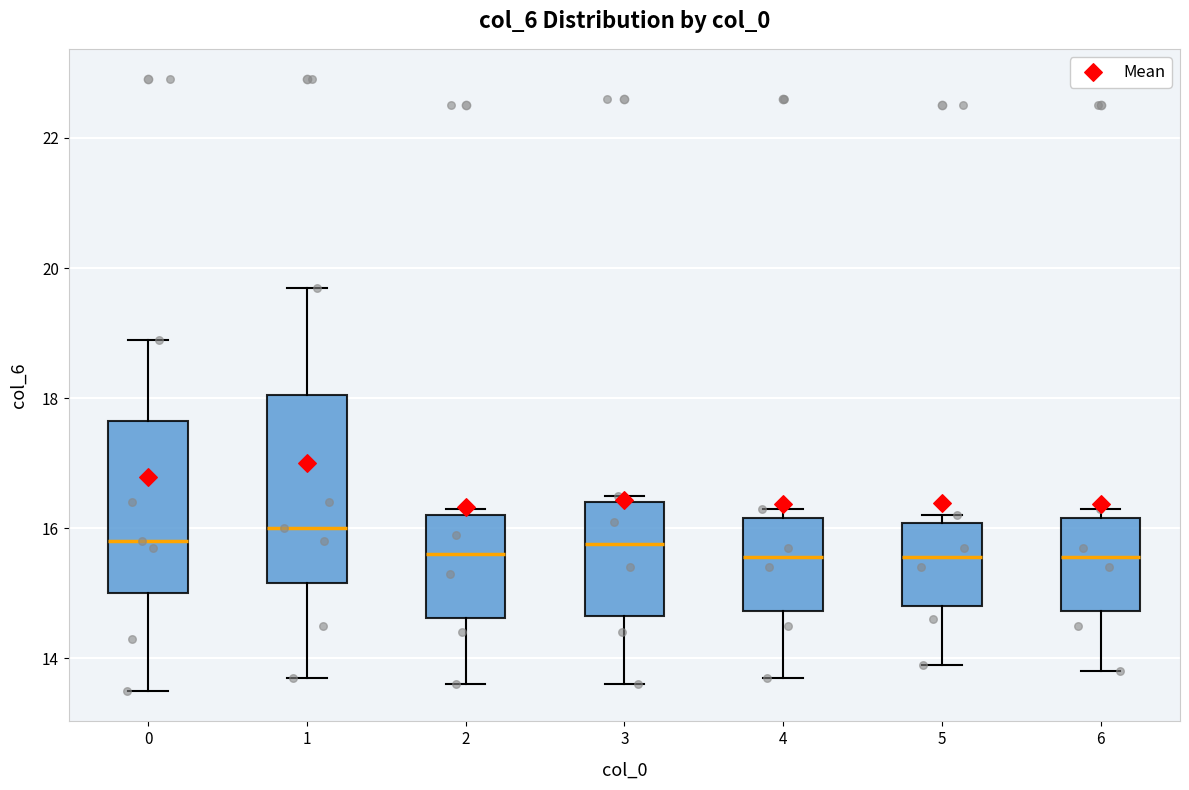

Reading left to right, transcribe this box plot: for each box, give where its median line is, the range the box spans, and where its two whiskers end, as read against the y-axis. The values are not printed on the chart, so give them approximately, as read against the axis.

0: median 15.8, box 15.0 to 17.6, whiskers 13.6 to 19.0
1: median 16.0, box 15.2 to 18.0, whiskers 13.8 to 19.8
2: median 15.6, box 14.6 to 16.2, whiskers 13.6 to 16.4
3: median 15.8, box 14.6 to 16.4, whiskers 13.6 to 16.6
4: median 15.6, box 14.8 to 16.2, whiskers 13.8 to 16.4
5: median 15.6, box 14.8 to 16.0, whiskers 14.0 to 16.2
6: median 15.6, box 14.8 to 16.2, whiskers 13.8 to 16.4